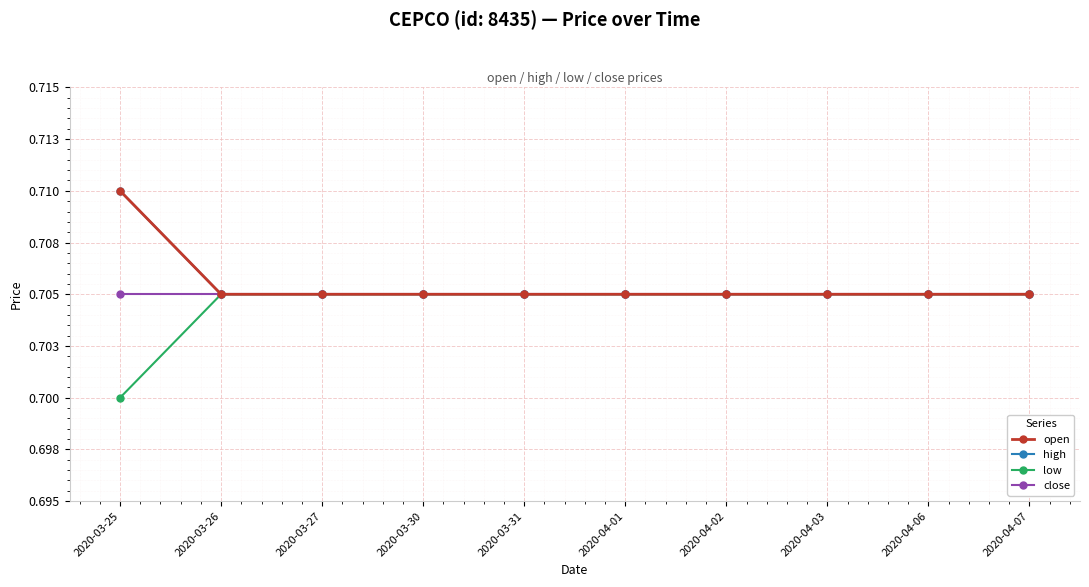

What is the greatest value displayed?

0.7